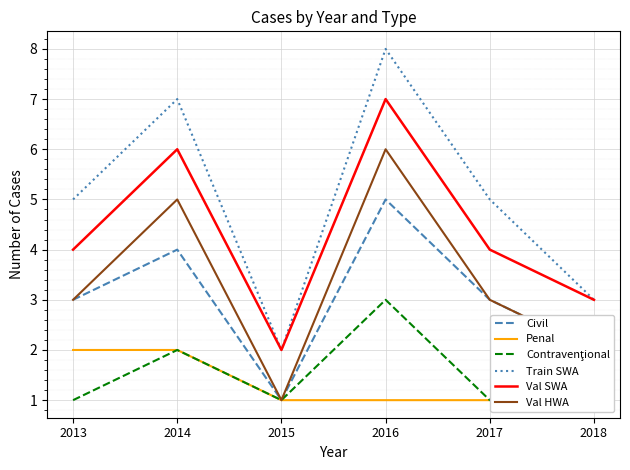

True or false: Train SWA and Val HWA intersect in this chart.

False